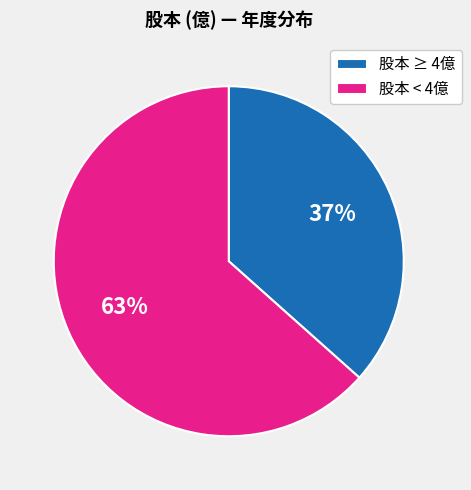

The 股本 ≥ 4億 slice represents 37% of the pie. True or false?

True